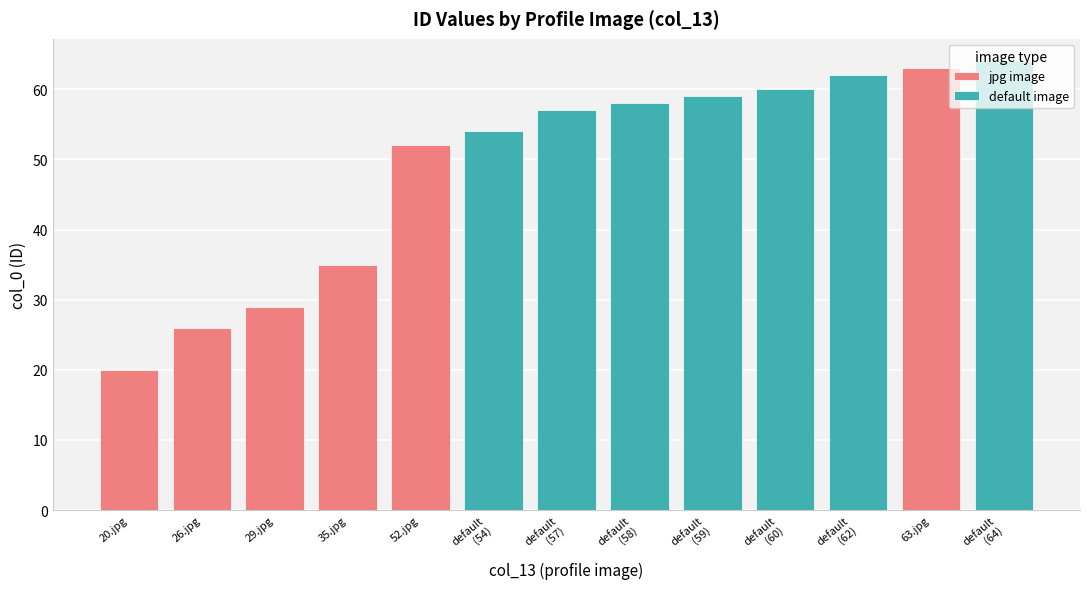

What is the sum of all values?

639